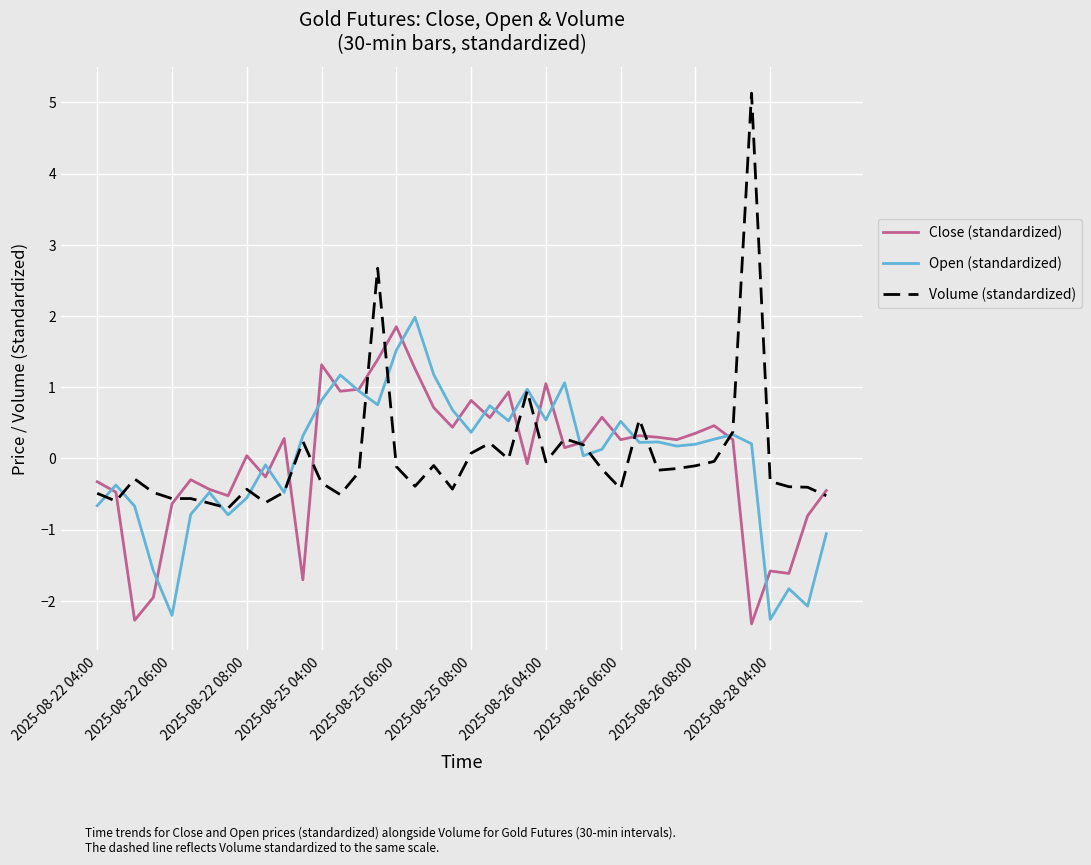

What is the maximum value for Volume (standardized)?

5.1